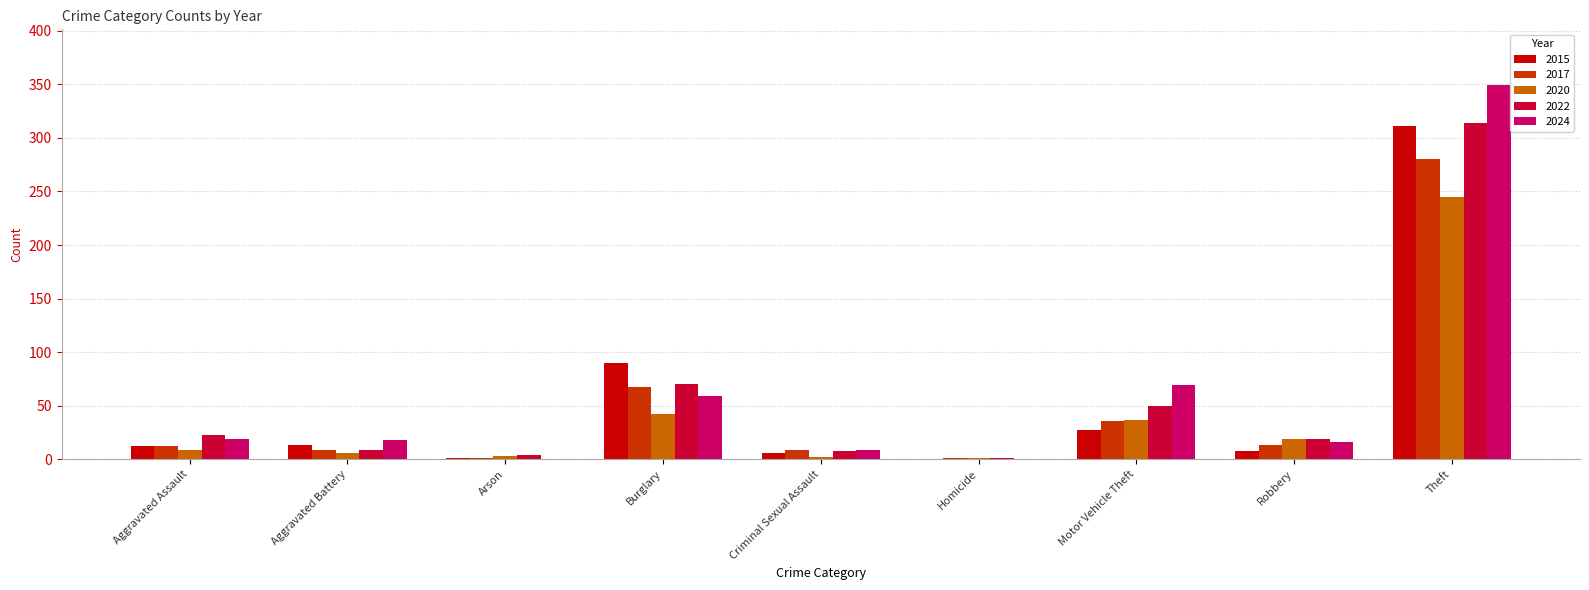

Is the value of 2024 at Homicide greater than the value of 2020 at Aggravated Assault?

No